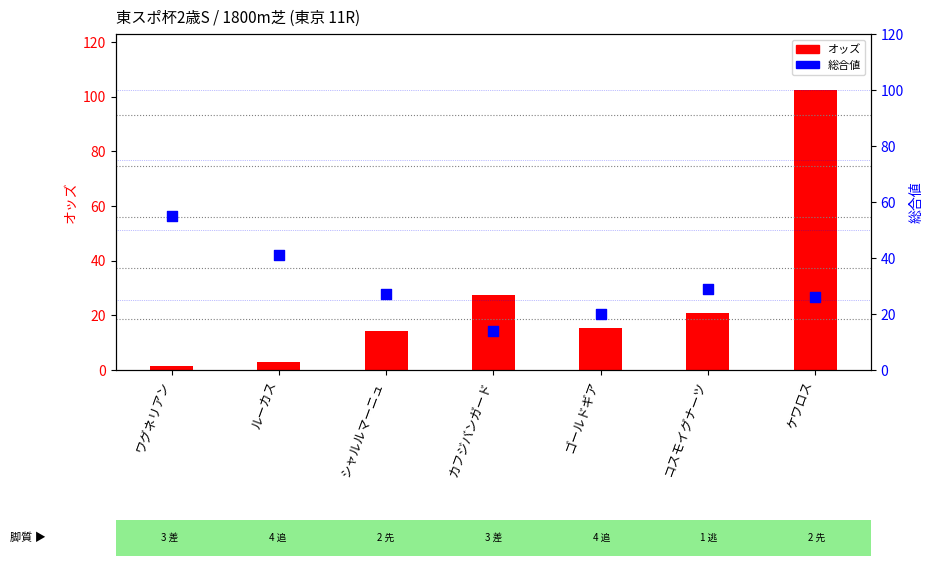

At how many categories does at least one series exceed 101?

1